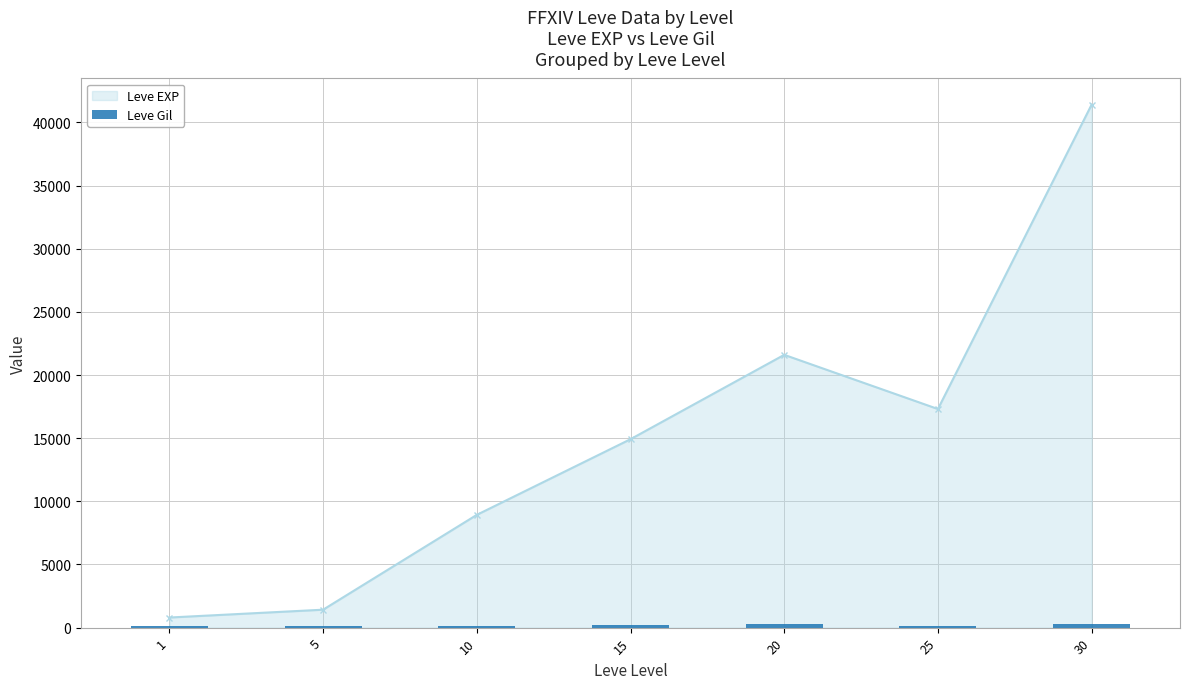

What is the difference between the second highest and second lowest values?

155